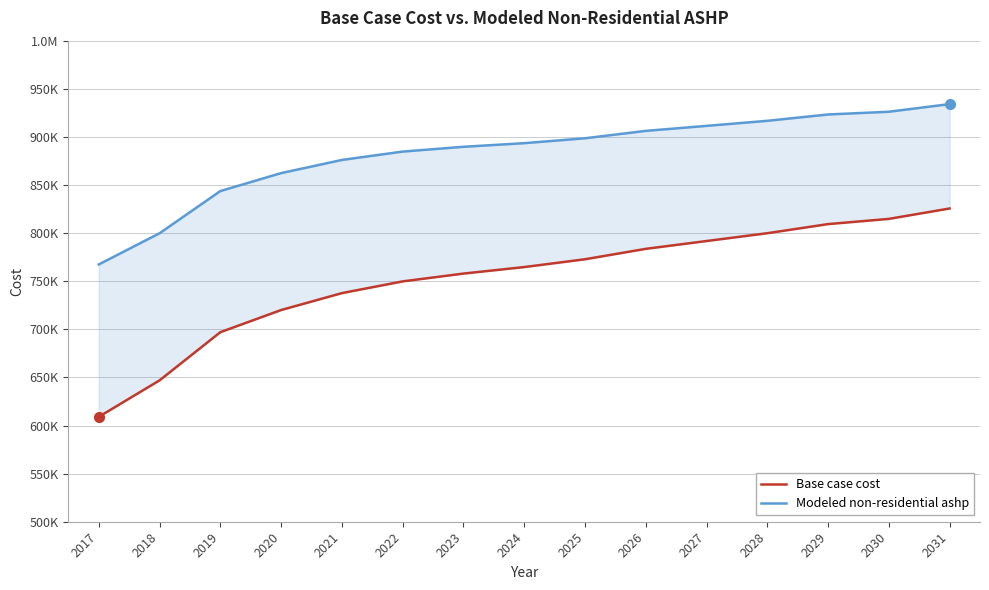

Is the value of Base case cost at 2025 greater than the value of Modeled non-residential ashp at 2024?

No